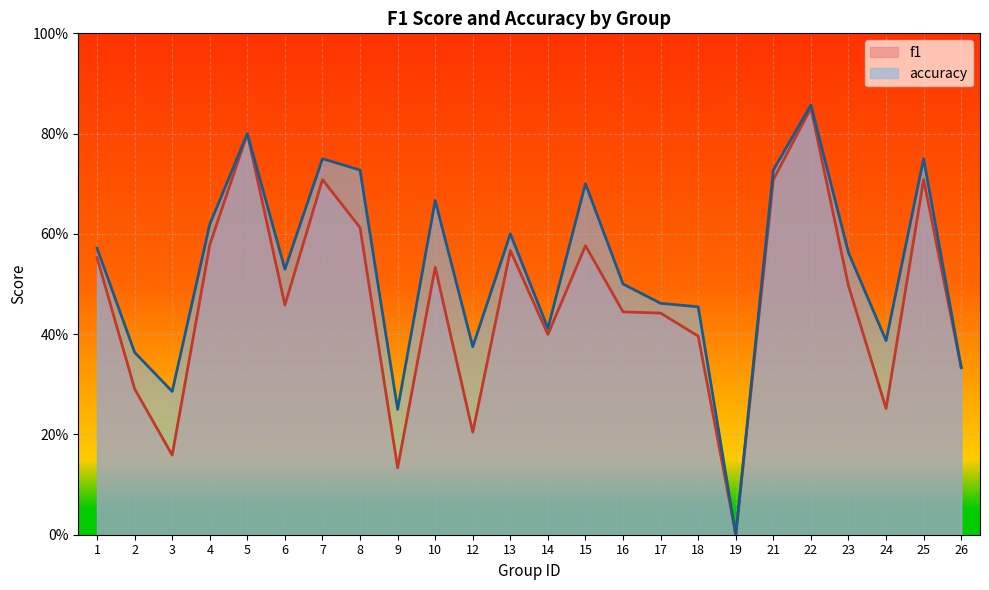

How many values in f1 are above zero?

23